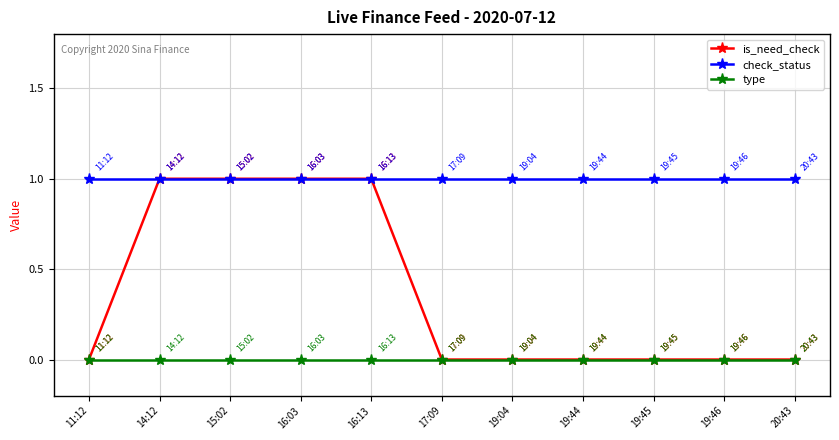

The check_status series shows 0 at 15:02. True or false?

False